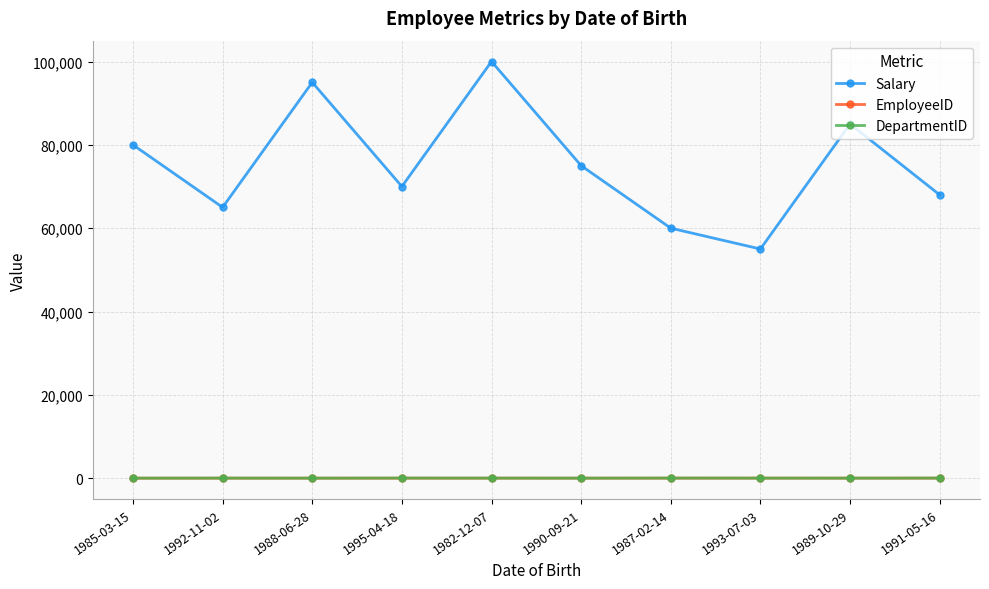

What is the spread (max minus min) of values at 1987-02-14?

59993